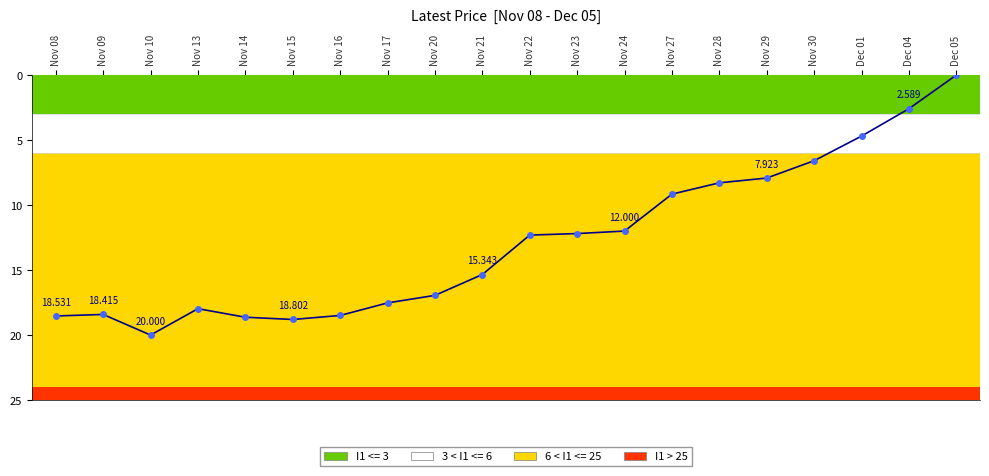

Which has a higher value, Nov 29 or Nov 10?

Nov 10